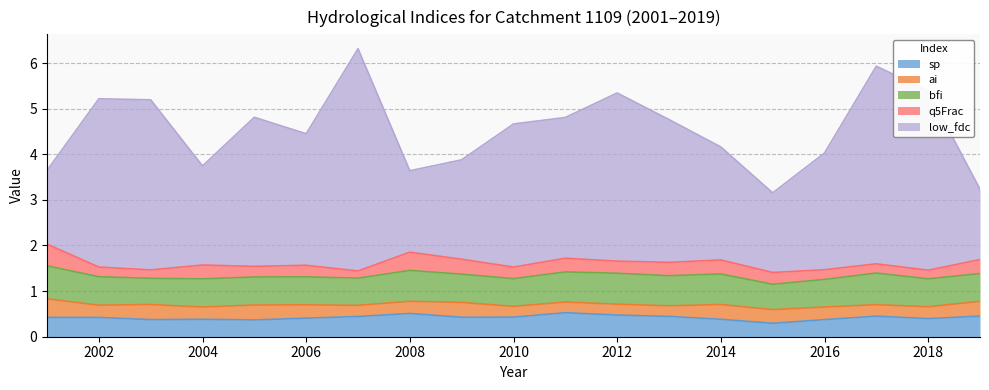

In ai, how many points are higher than both neighbors (excluding endpoints)?

5